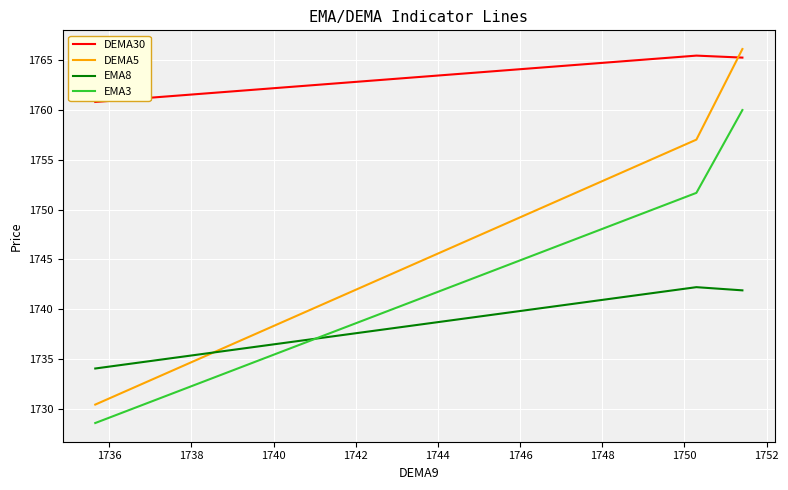

What is the highest value of the EMA8 series?

1742.2